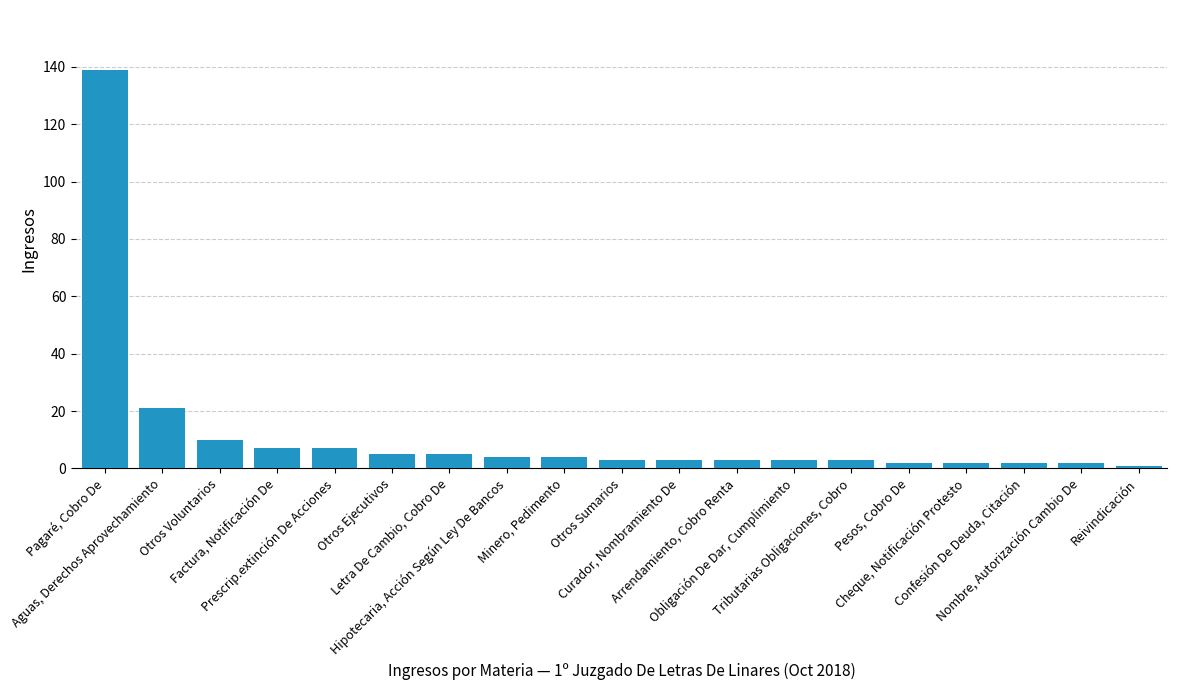

Which label corresponds to the largest value in the chart?

Pagaré, Cobro De